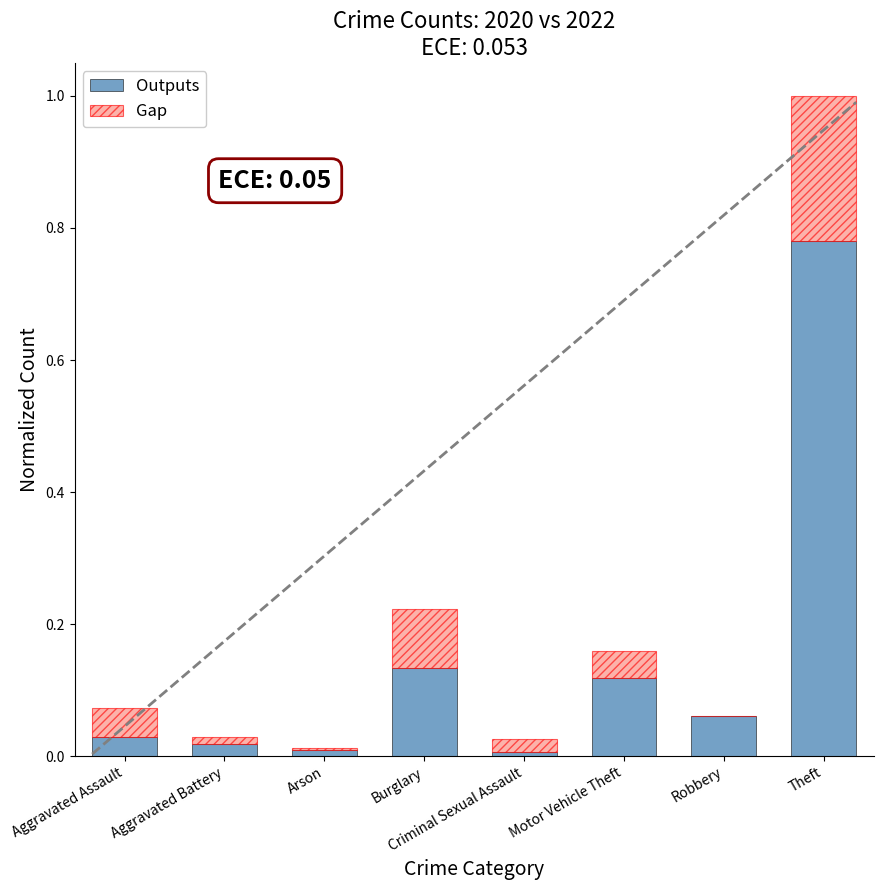

The Outputs series shows 0.0 at Criminal Sexual Assault. True or false?

True